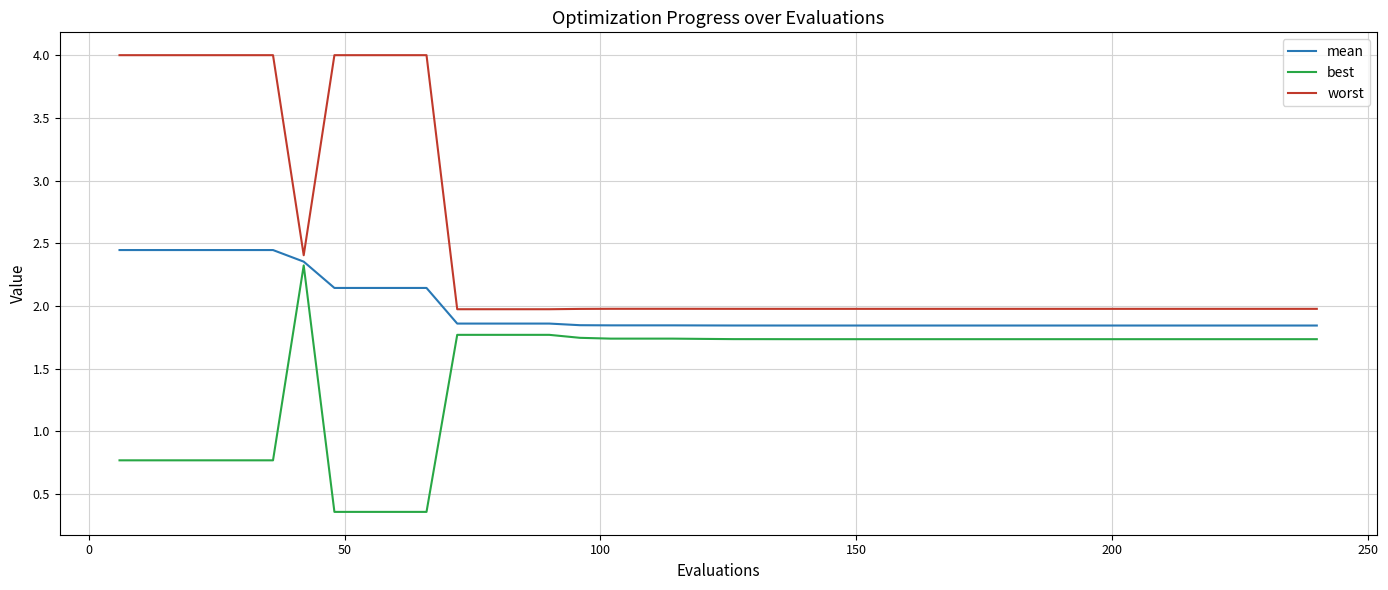

What is the maximum value for best?

2.3